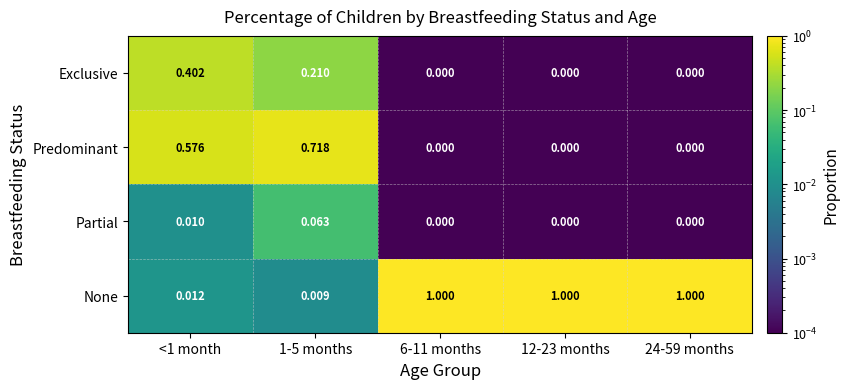

Which series has the largest range (max minus min)?

None